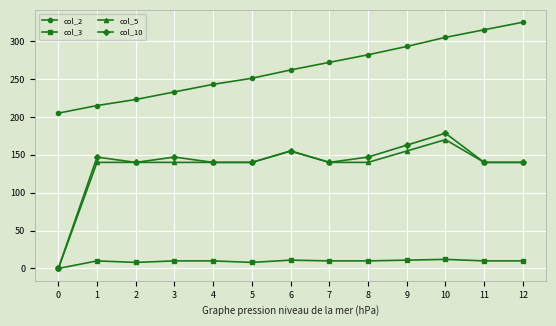

How many data points does each series have?

13